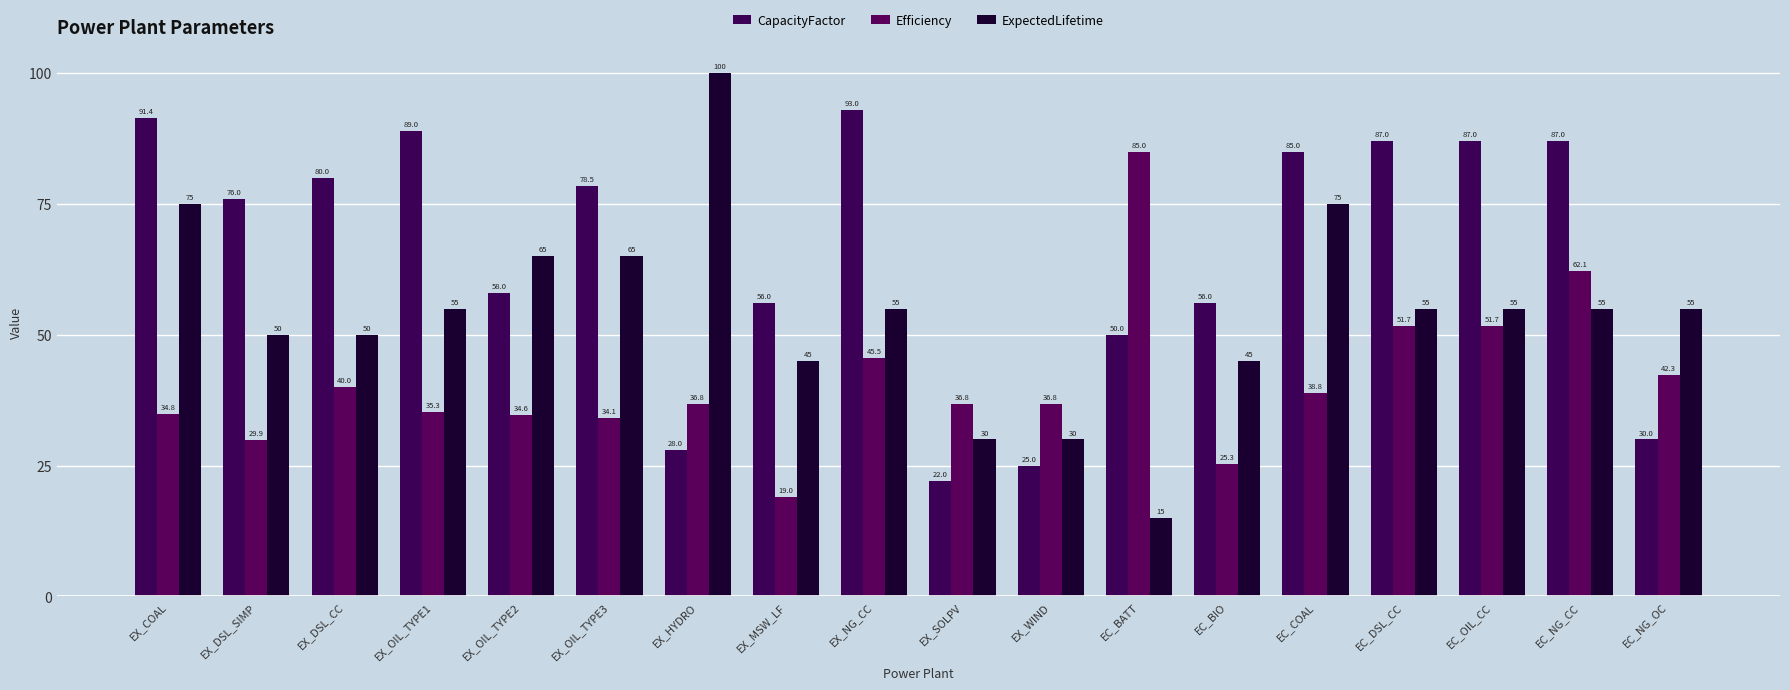

At which label does CapacityFactor first exceed 78?

EX_COAL